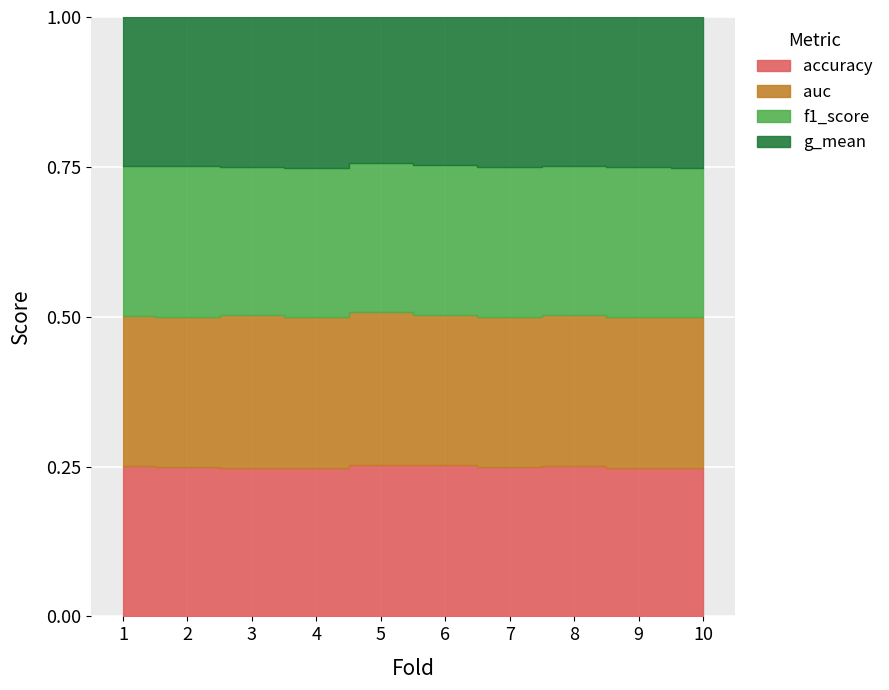

In g_mean, how many points are lower than both neighbors (excluding endpoints)?

2